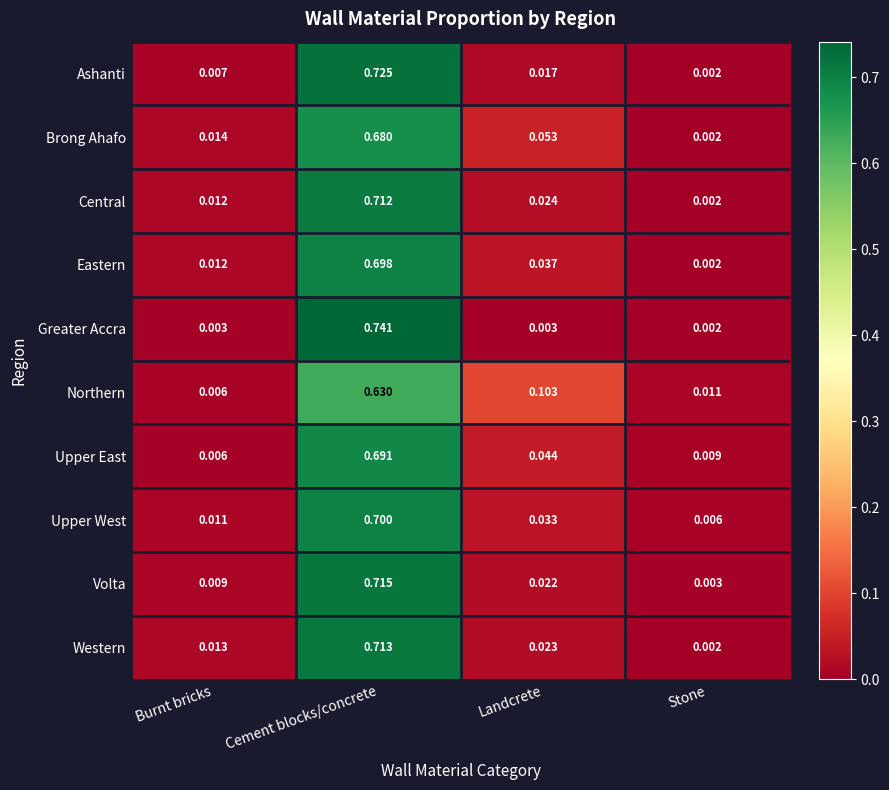

At which category is the sum across all series the highest?

Cement blocks/concrete